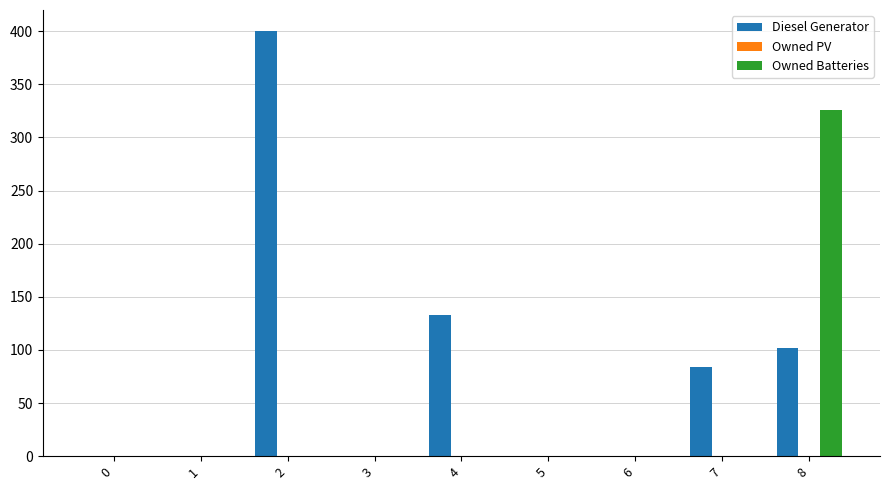

What is the sum of all Diesel Generator values?

719